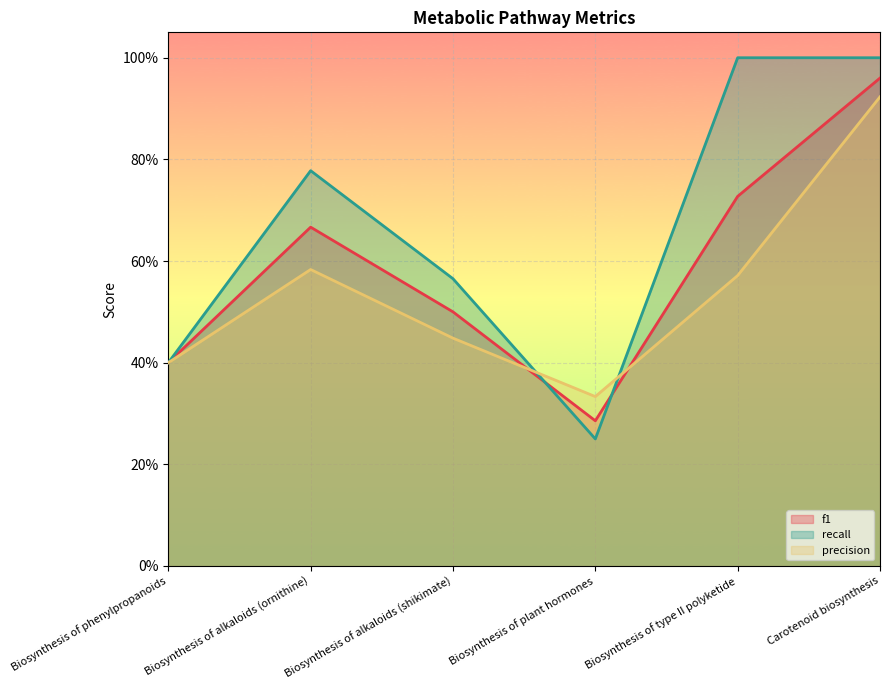

What is the difference between the highest and lowest values at Carotenoid biosynthesis?

0.1